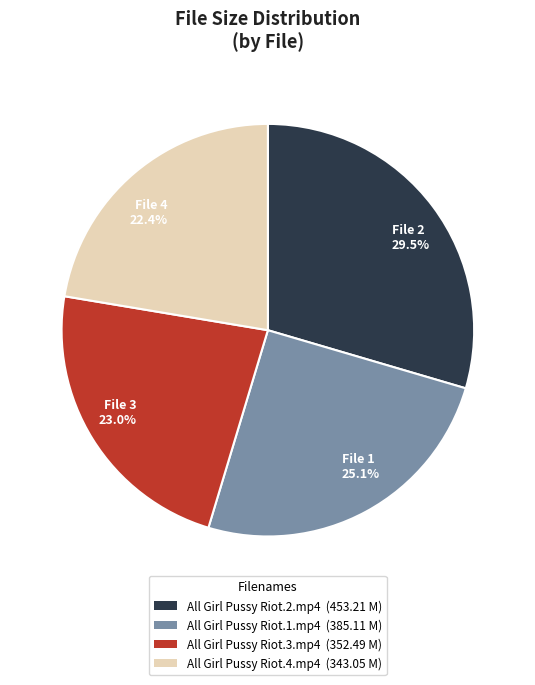

To the nearest percent, what percentage of the pie is All Girl Pussy Riot.3.mp4?

23%